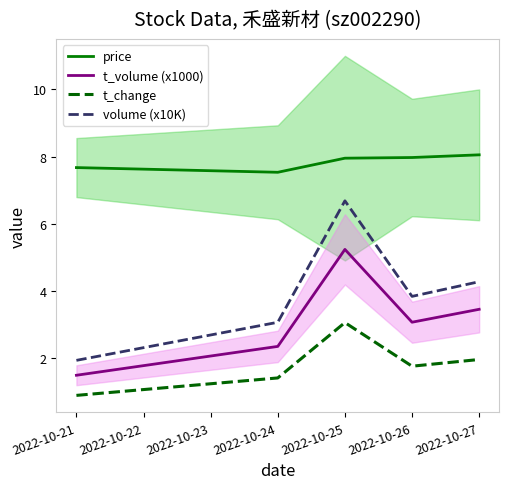

What is the difference between the volume (x10K) values at 2022-10-26 and 2022-10-24?

0.8